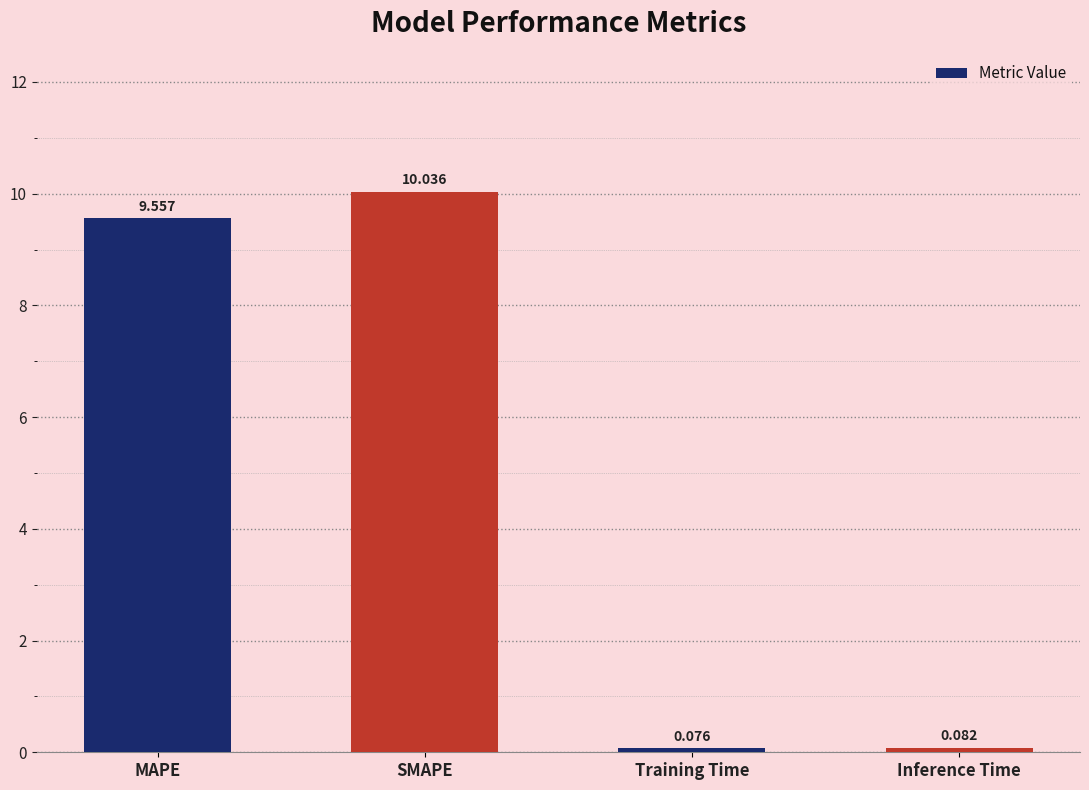

Is it true that the value at MAPE is 9.6?

True